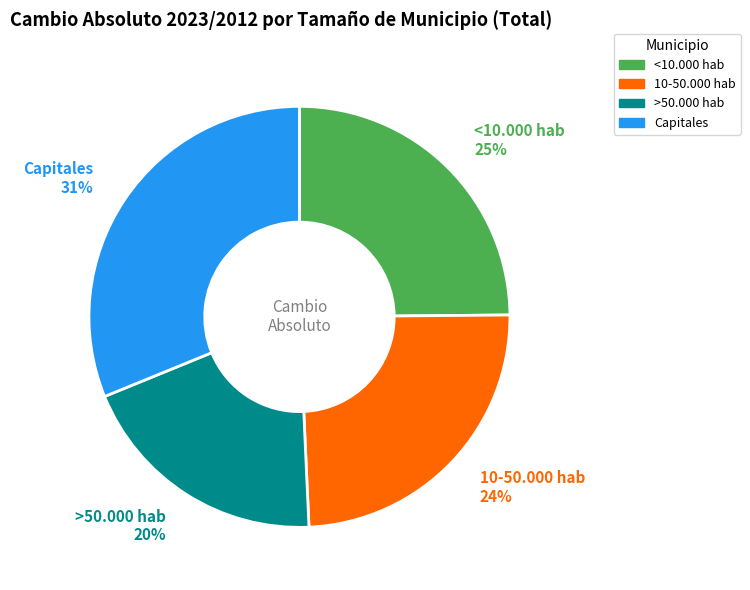

True or false: 10-50.000 hab 24% accounts for 24% of the total.

True